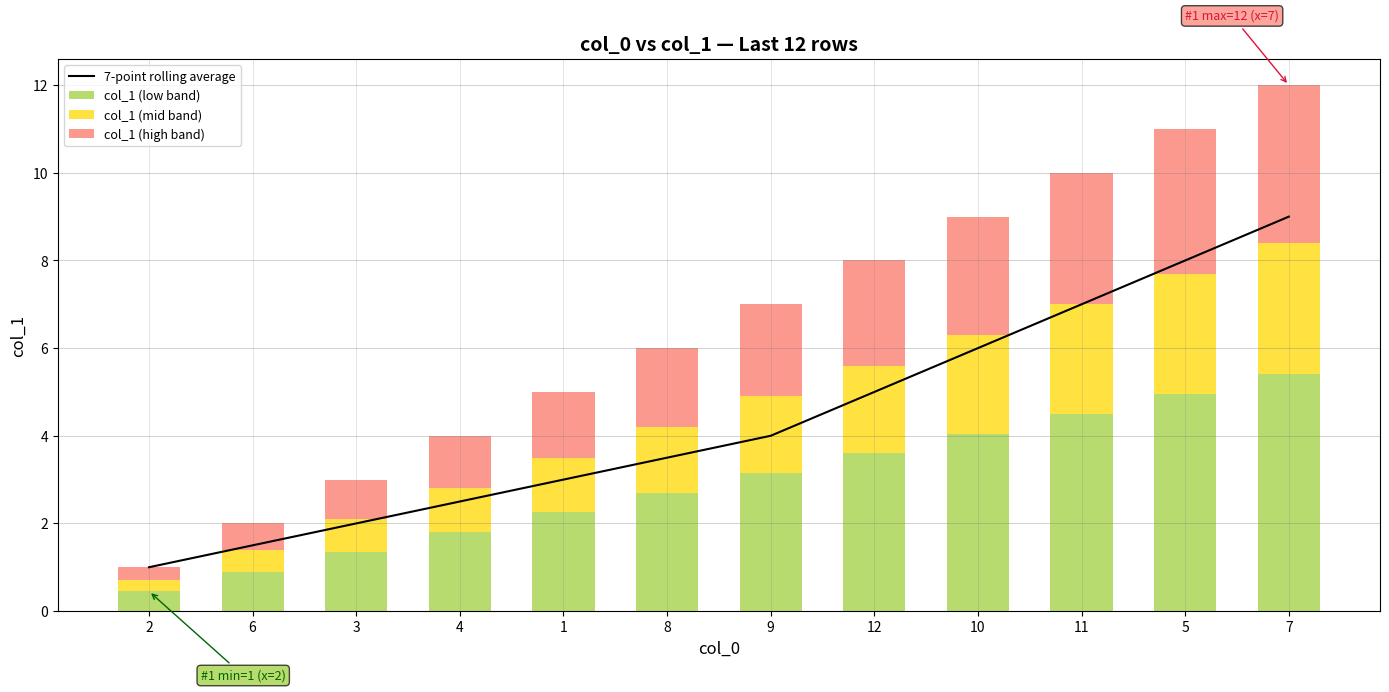

How many data points in col_1 (mid band) are above 1?

8